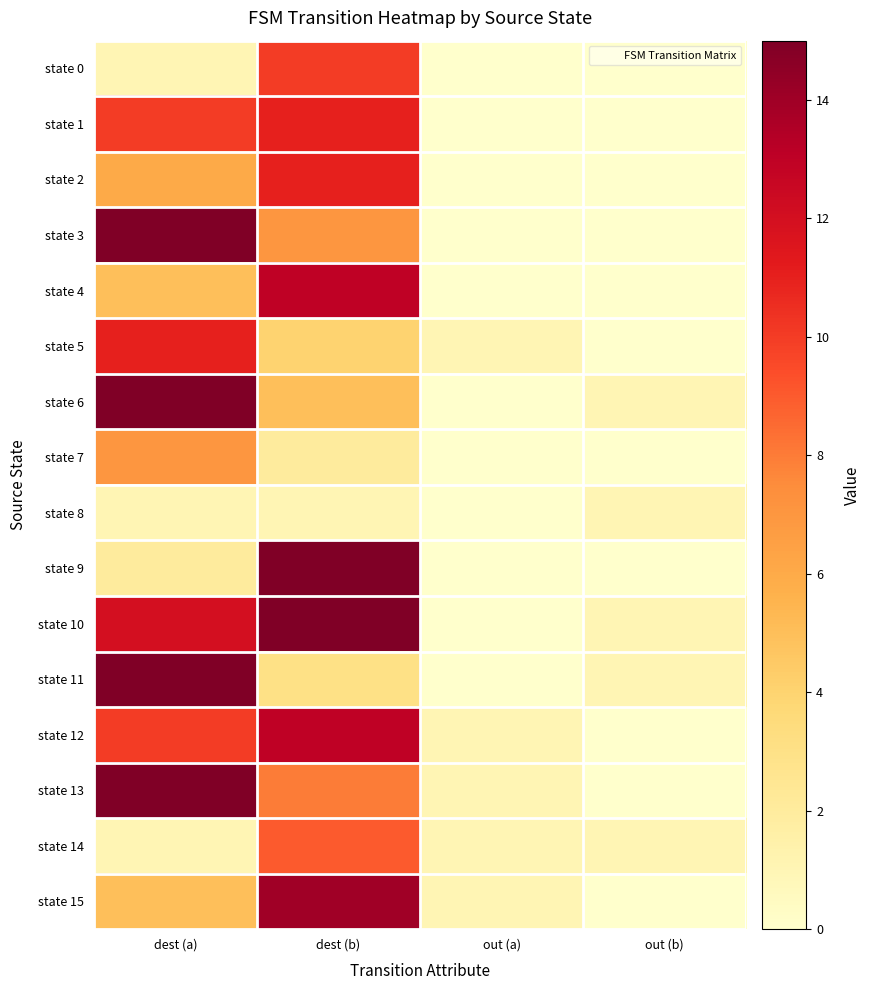

What is the total value across all series at out (b)?

5